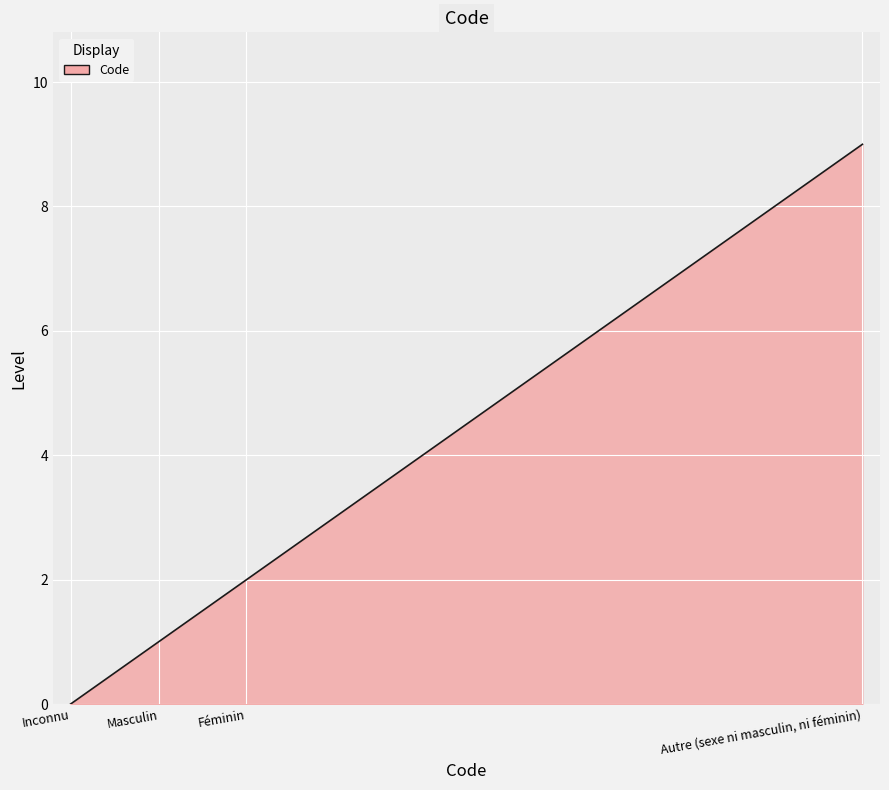

What is the greatest value displayed?

9.0